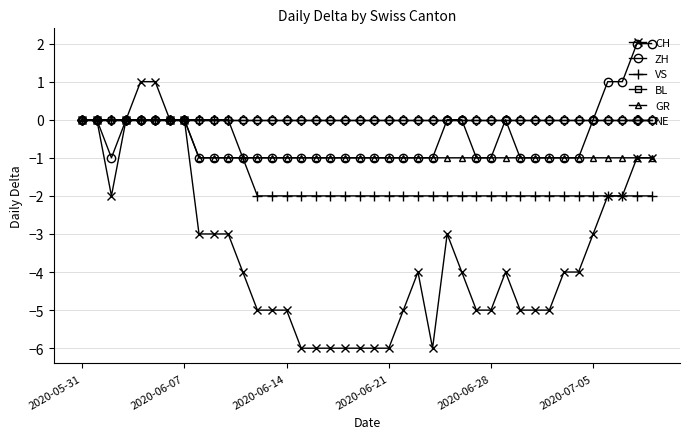

True or false: VS has more than 0 points higher than both neighbors.

False